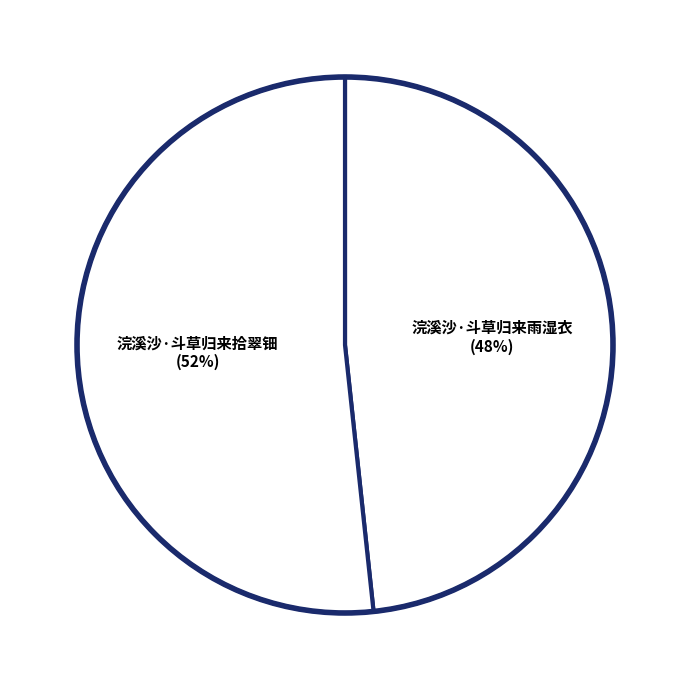

Does any single category account for the majority?

Yes